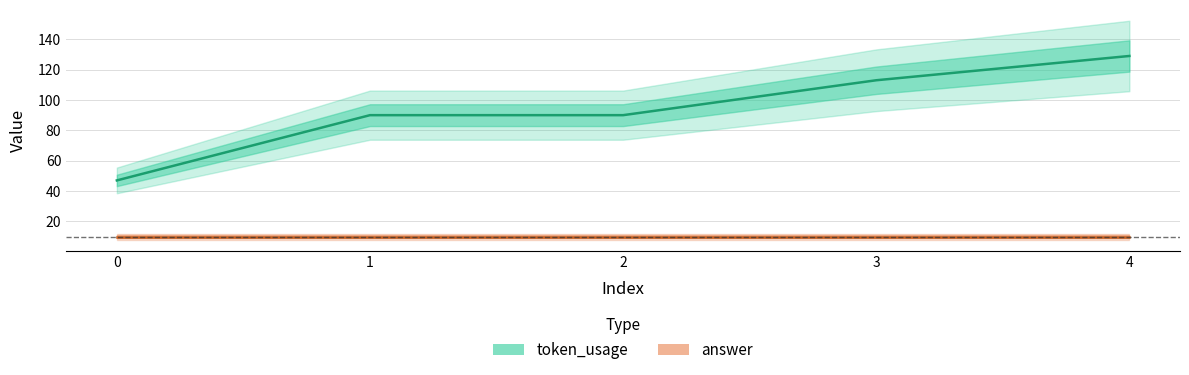

What is the difference between the maximum and second lowest values?

39